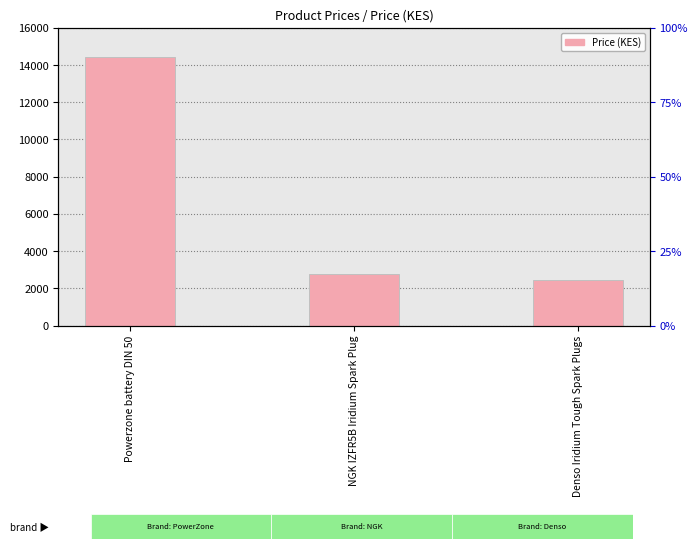

The chart shows a value of 2450 at Denso Iridium Tough Spark Plugs. True or false?

True